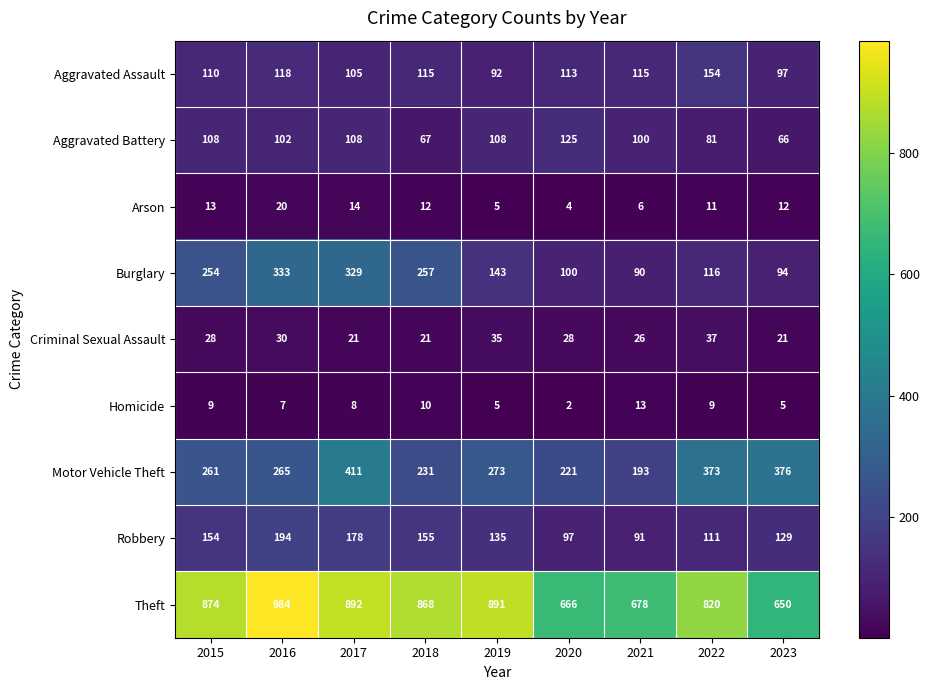

At which category does the chart reach its peak across all series?

2016